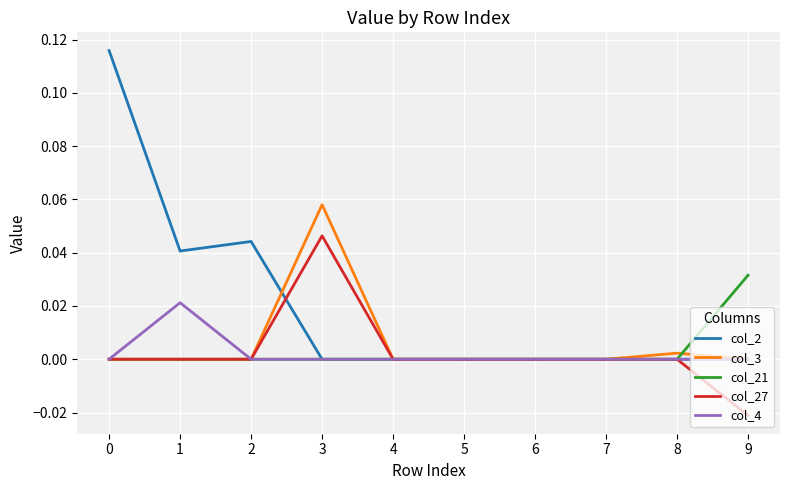

Which series has the largest range (max minus min)?

col_2